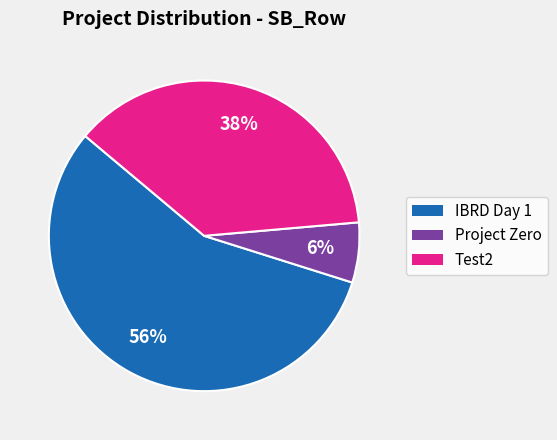

How many slices are in this pie chart?

3